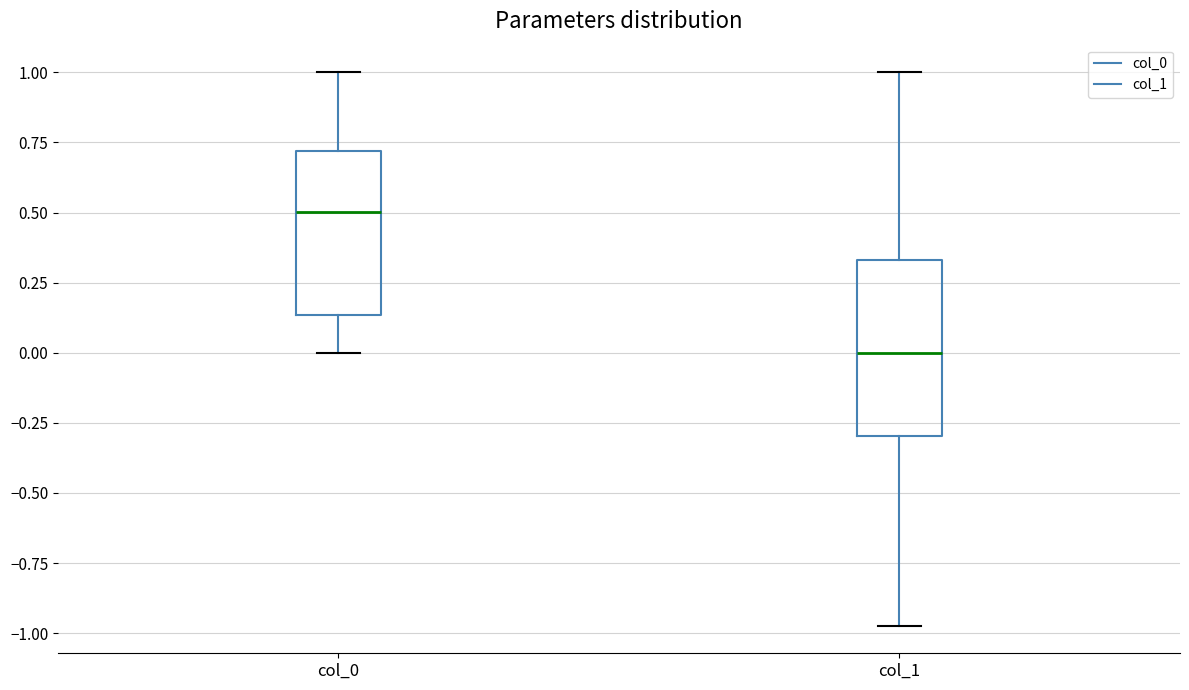

Reading left to right, transcribe this box plot: for each box, give where its median line is, the range the box spans, and where its two whiskers end, as read against the y-axis. The values are not printed on the chart, so give them approximately, as read against the axis.

col_0: median 0.50, box 0.15 to 0.70, whiskers 0.00 to 1.00
col_1: median 0.00, box -0.30 to 0.35, whiskers -0.95 to 1.00